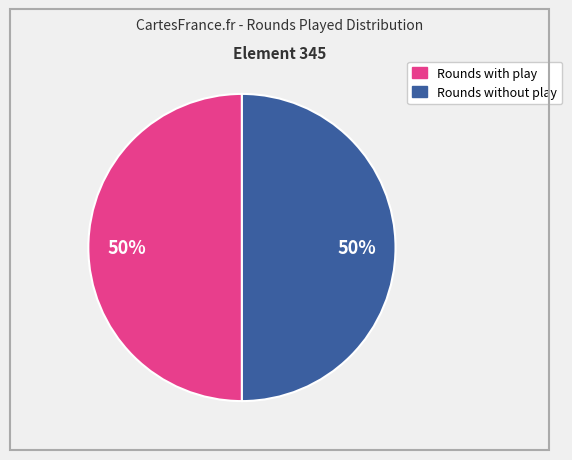

How many slices are in this pie chart?

2